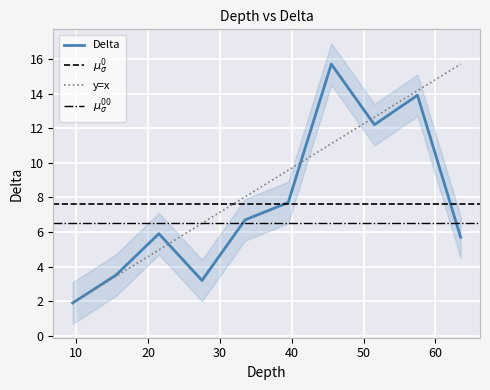

Is it true that the value at 21.5 is 5.9?

True